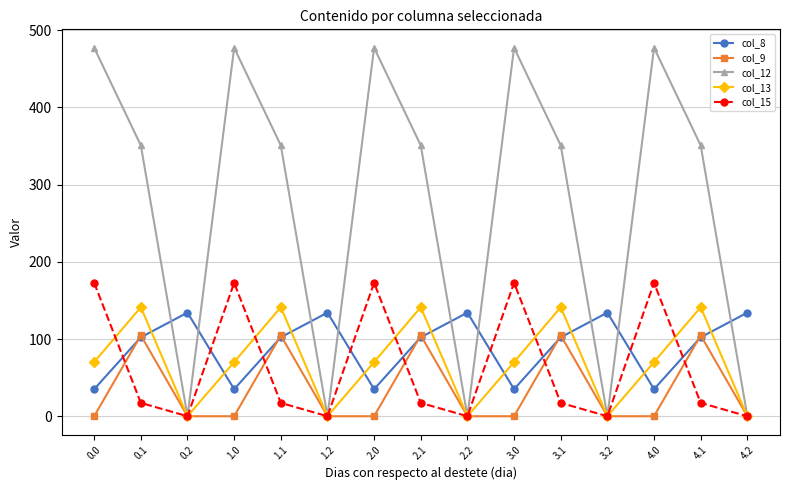

True or false: col_8 and col_15 cross at least once.

True